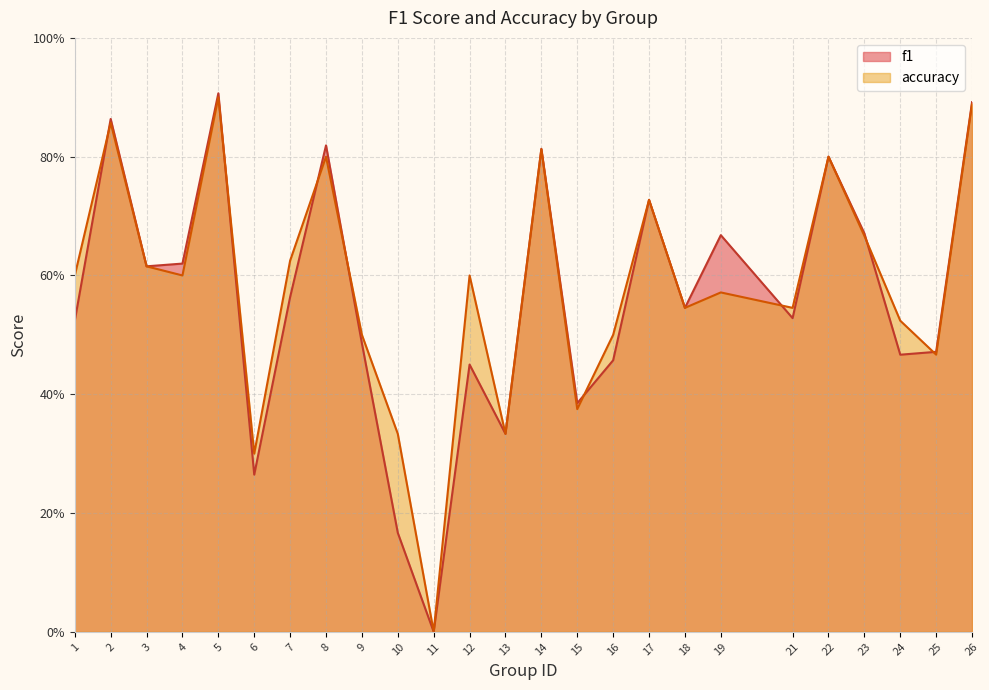

Reading left to right, list all the values displayed in this chart.

f1: 0.5	0.9	0.6	0.6	0.9	0.3	0.6	0.8	0.5	0.2	0.0	0.5	0.3	0.8	0.4	0.5	0.7	0.5	0.7	0.5	0.8	0.7	0.5	0.5	0.9
accuracy: 0.6	0.9	0.6	0.6	0.9	0.3	0.6	0.8	0.5	0.3	0.0	0.6	0.3	0.8	0.4	0.5	0.7	0.5	0.6	0.5	0.8	0.7	0.5	0.5	0.9